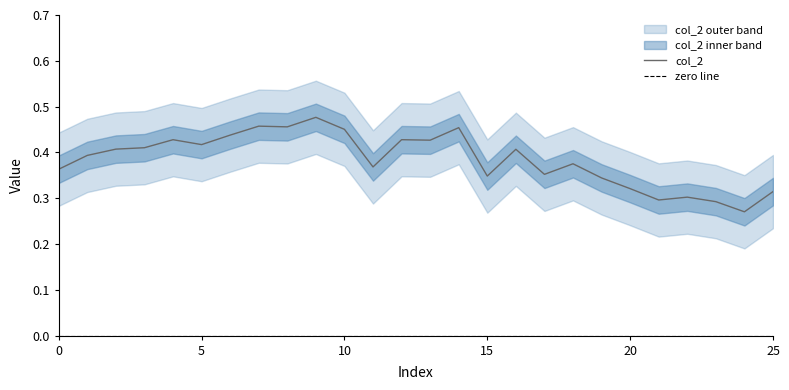

What is the value of the 22nd point from the left?

0.3